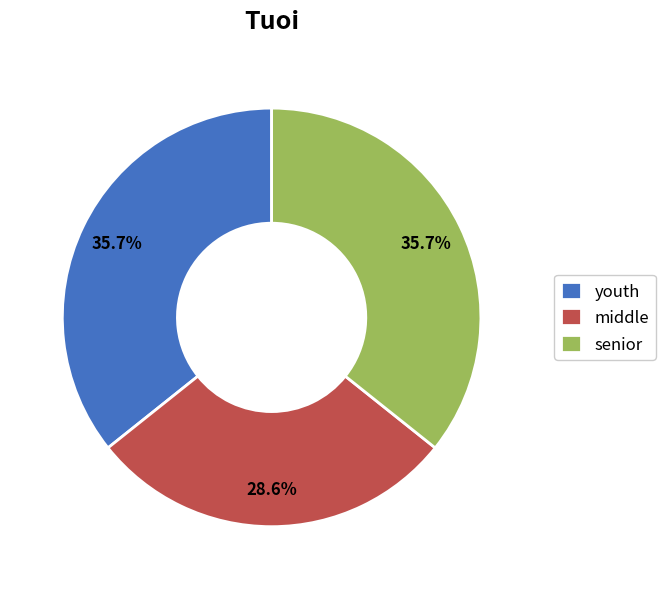

What portion of the pie excludes middle?

71.4%